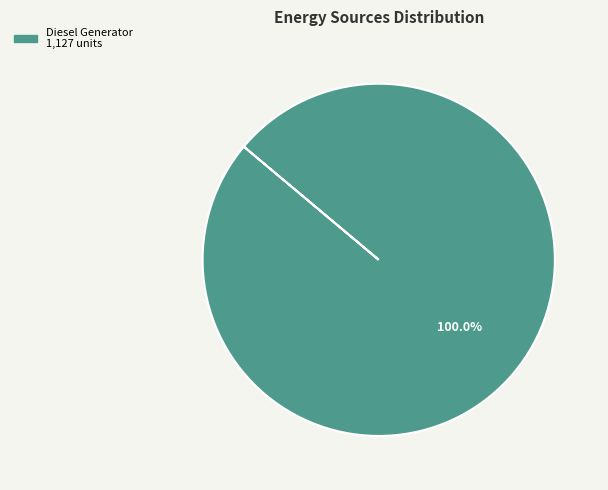

Is there a majority slice in this chart?

Yes